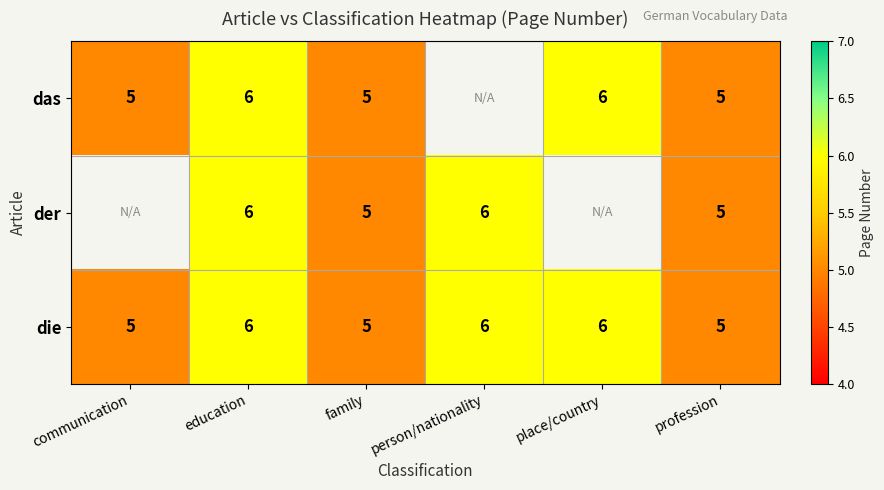

Which label corresponds to the smallest value in the chart?

communication